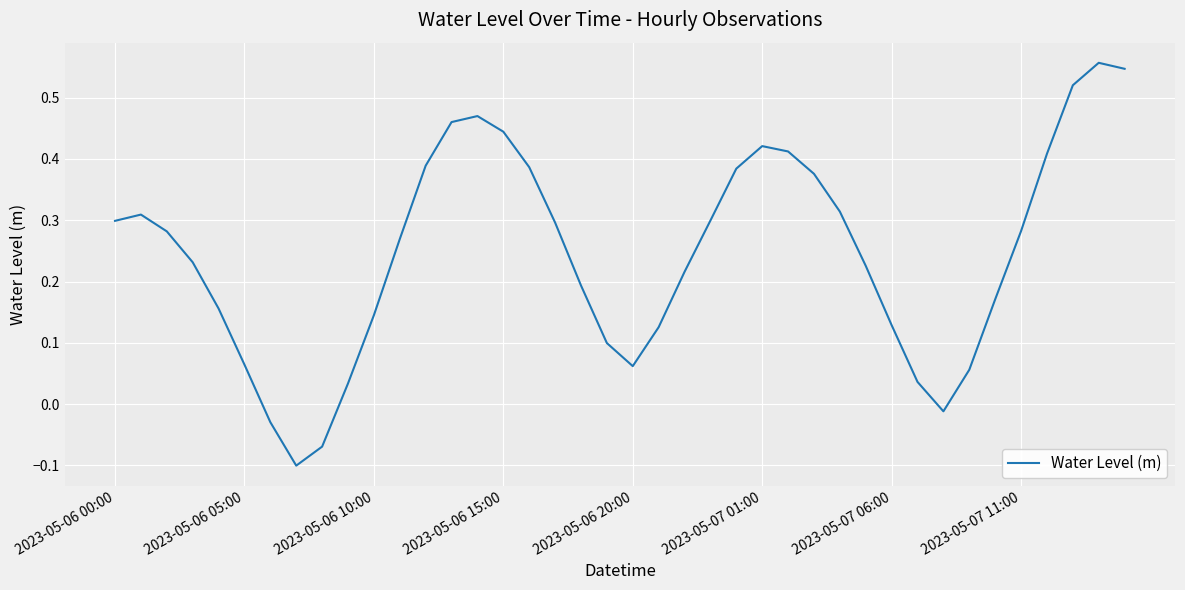

What is the difference between the maximum and minimum values?

0.7